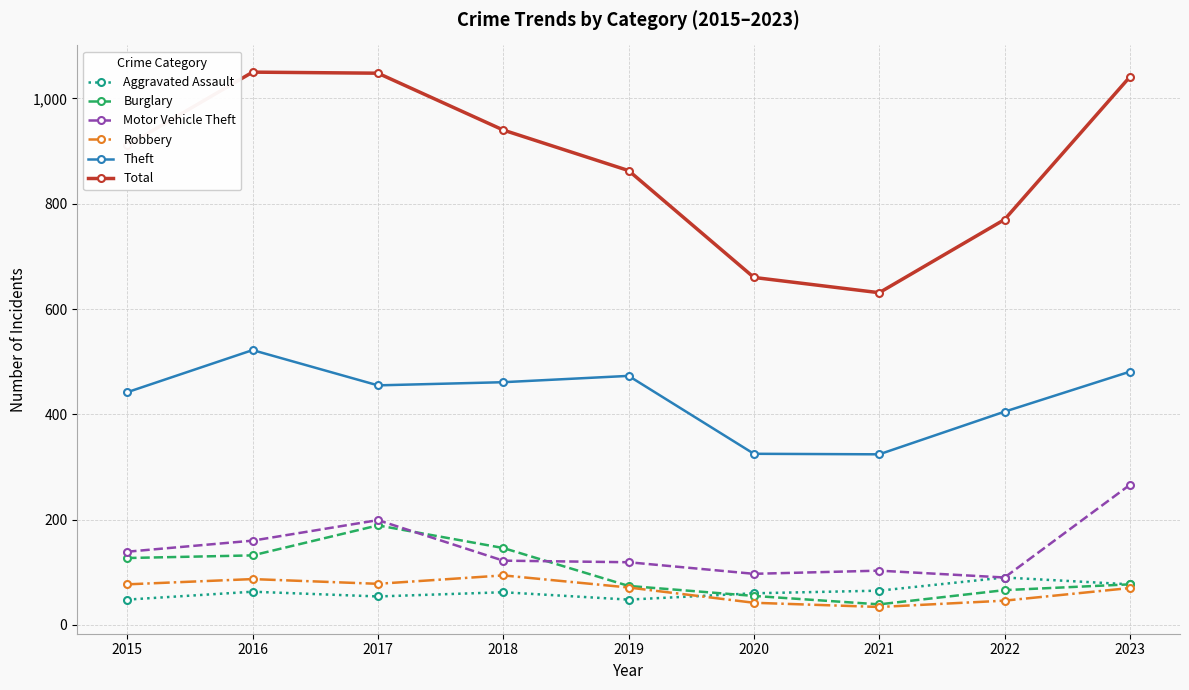

Which category has the highest value in the Aggravated Assault series?

2022